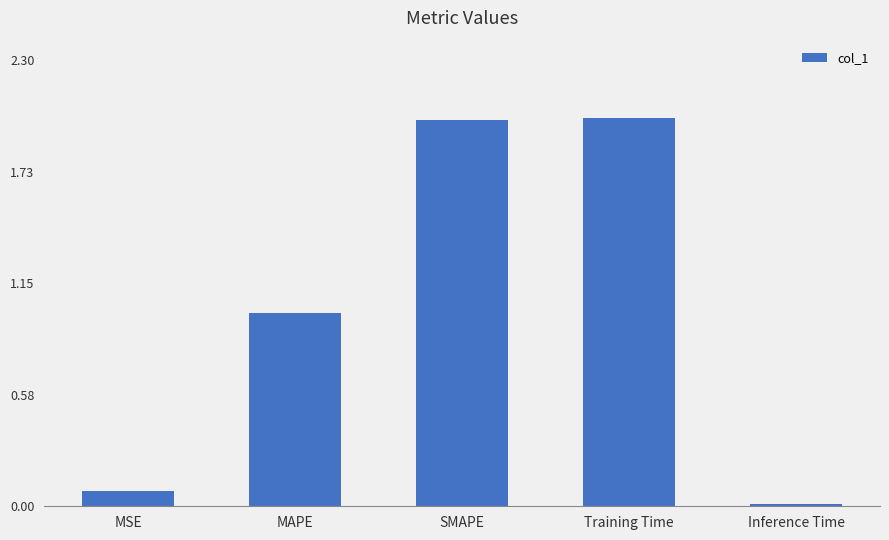

The value at MAPE is 0.3. True or false?

False